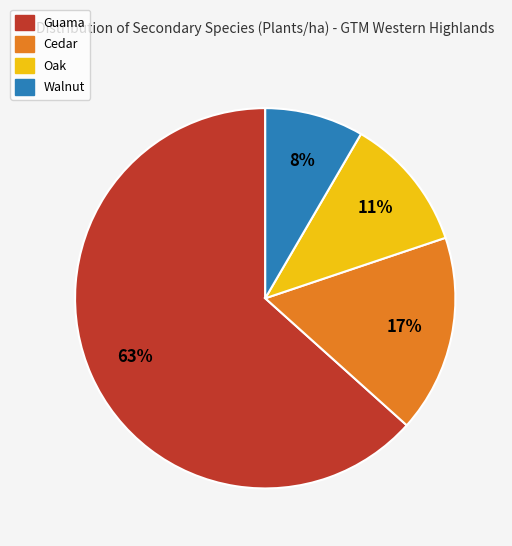

What percentage is the Cedar slice, to the nearest percent?

17%